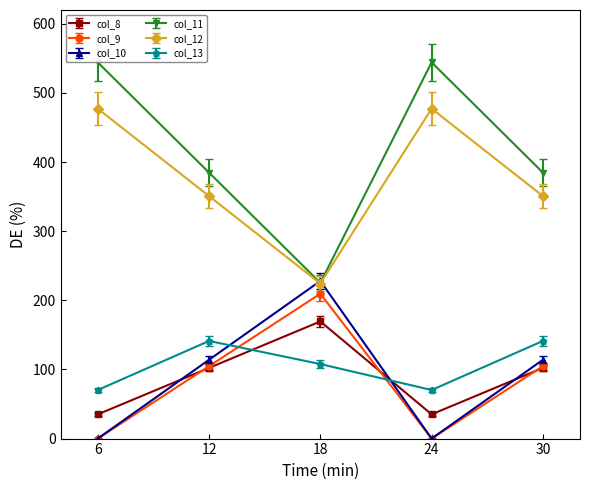

Is the value of col_8 at 30 greater than the value of col_10 at 24?

Yes